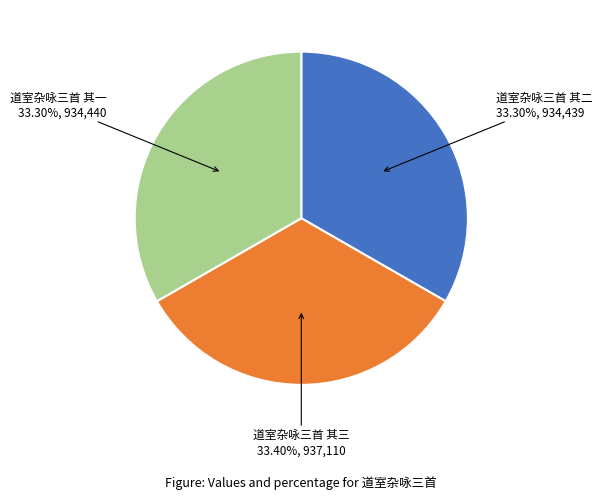

Approximately how many times larger is the value at 道室杂咏三首 其三 compared to 道室杂咏三首 其一?

1.0